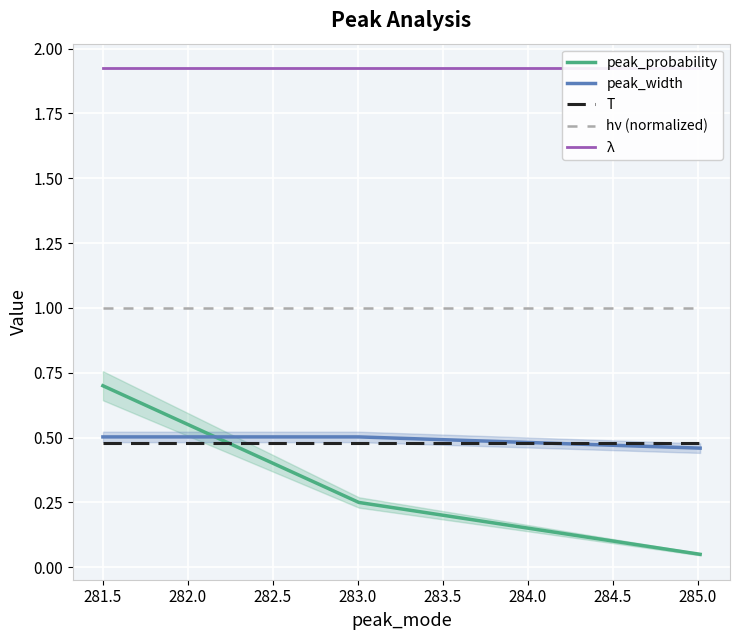

What is the value of the λ point at the 1st from the left?

1.9